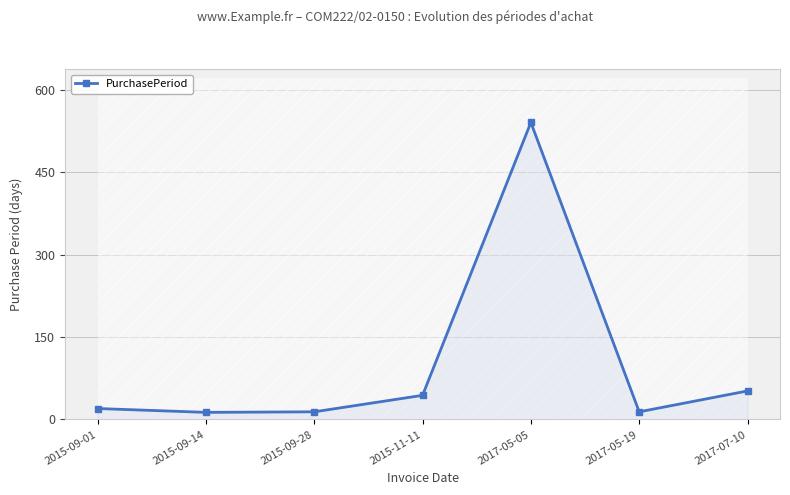

Reading left to right, extract all data points from this chart.

2015-09-01=20	2015-09-14=13	2015-09-28=14	2015-11-11=44	2017-05-05=541	2017-05-19=14	2017-07-10=52